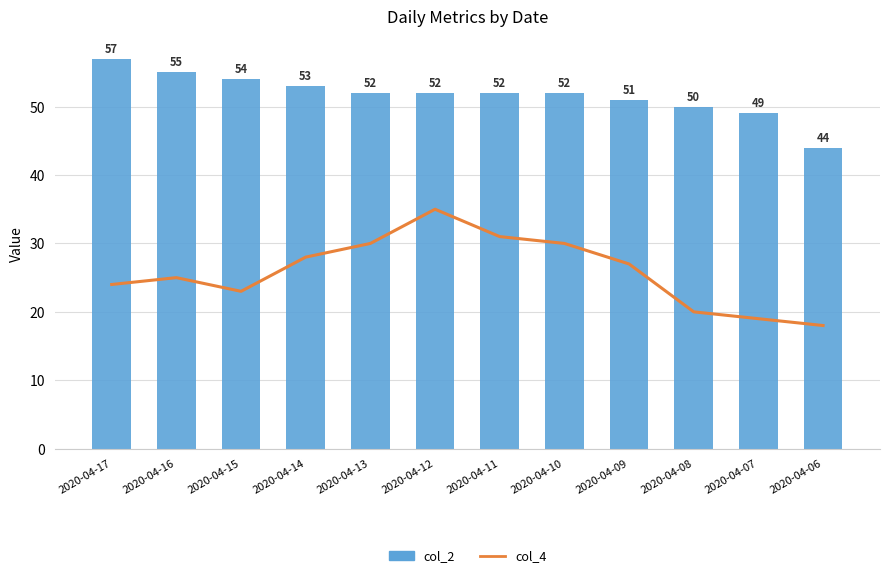

What is the greatest value displayed?

57